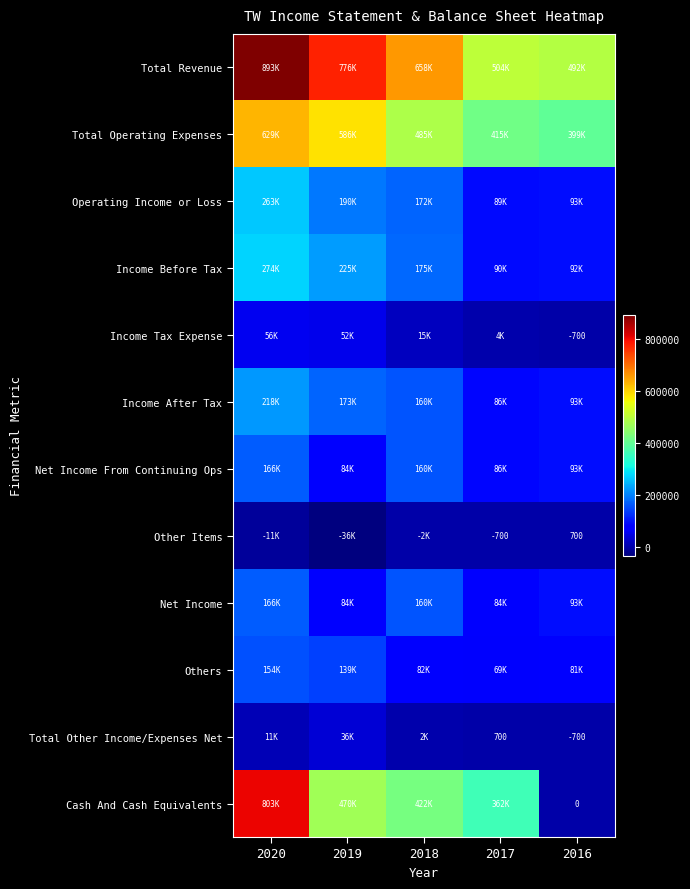

The value of Total Other Income/Expenses Net at 2016 is -700. True or false?

True